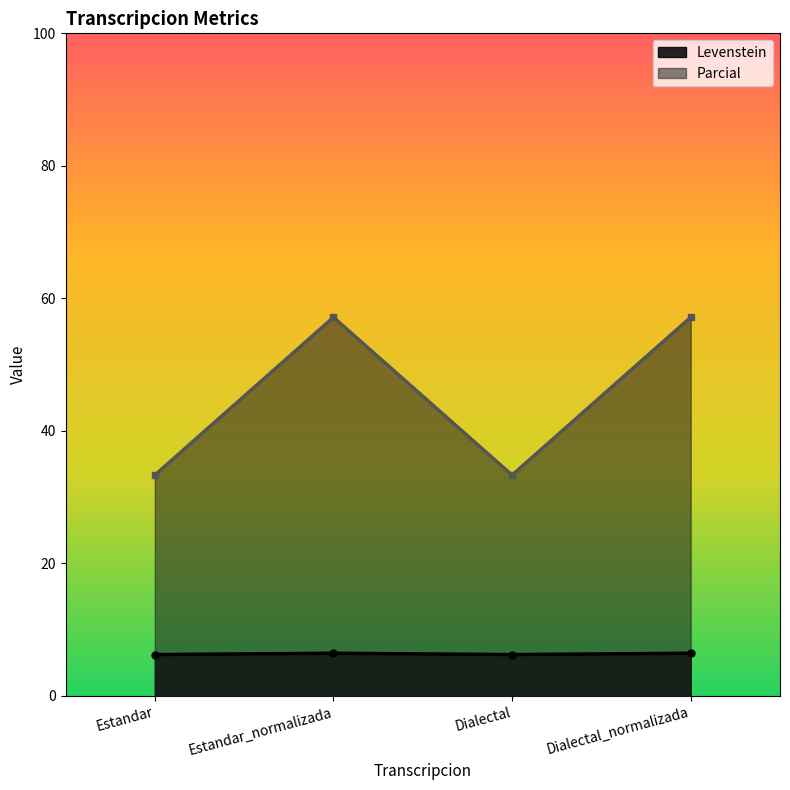

What are all the series names shown in the legend?

Levenstein, Parcial